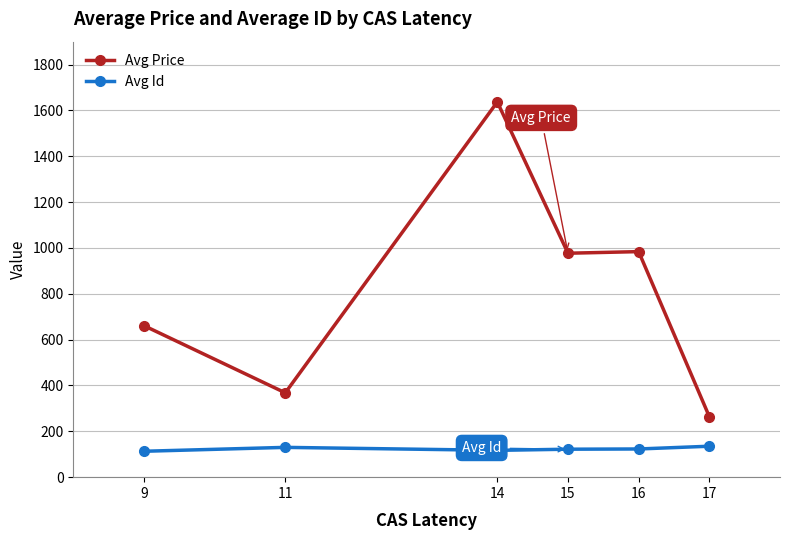

What is the lowest value of the Avg Id series?

113